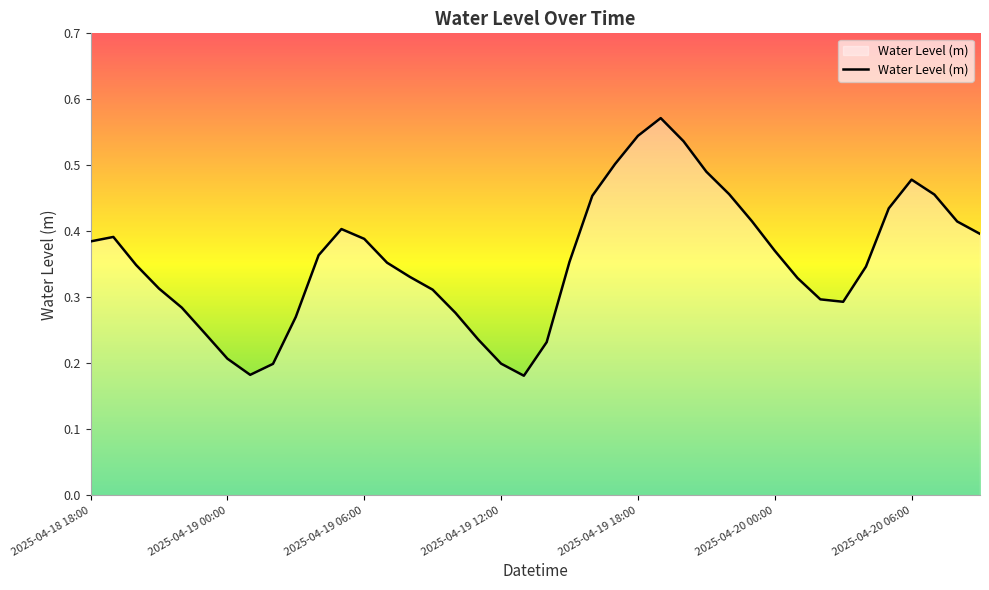

Does the chart display data point markers on the line(s)?

No